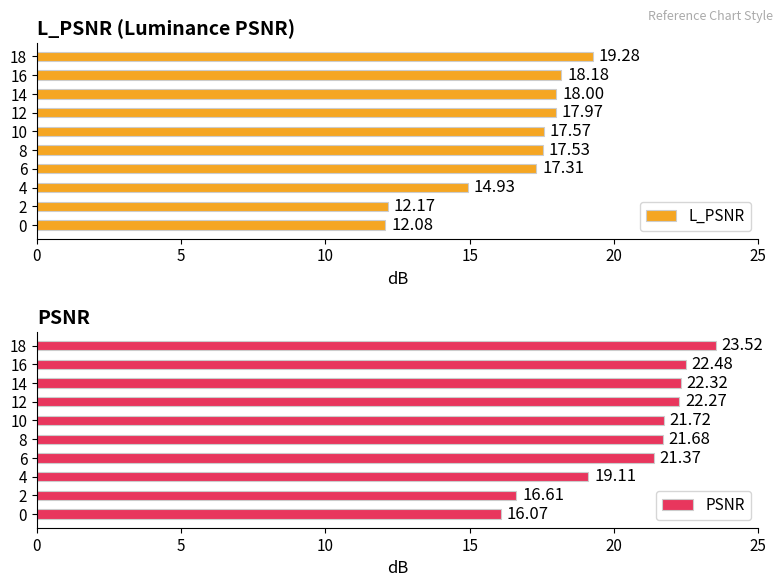

What is the sum of all L_PSNR values?

165.0